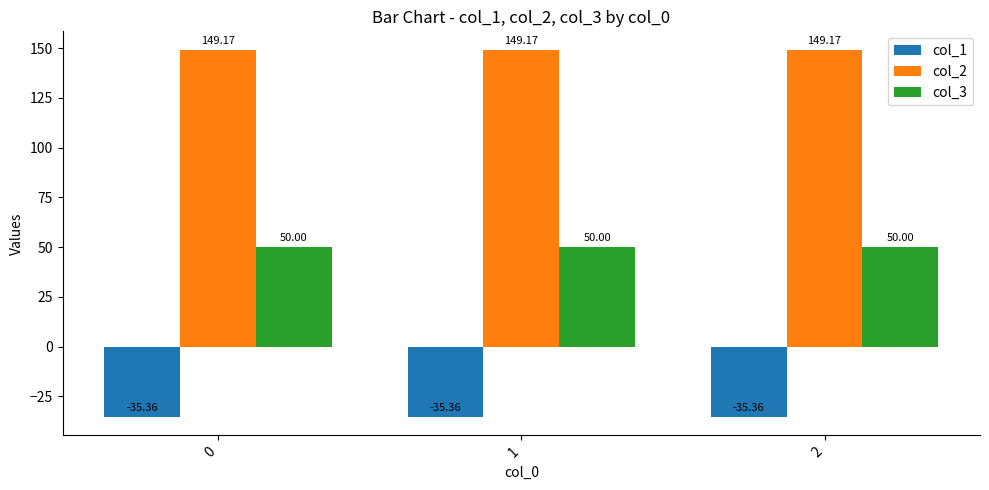

Reading left to right, transcribe all the data shown in this chart.

col_1: -35.4	-35.4	-35.4
col_2: 149.2	149.2	149.2
col_3: 50.0	50.0	50.0